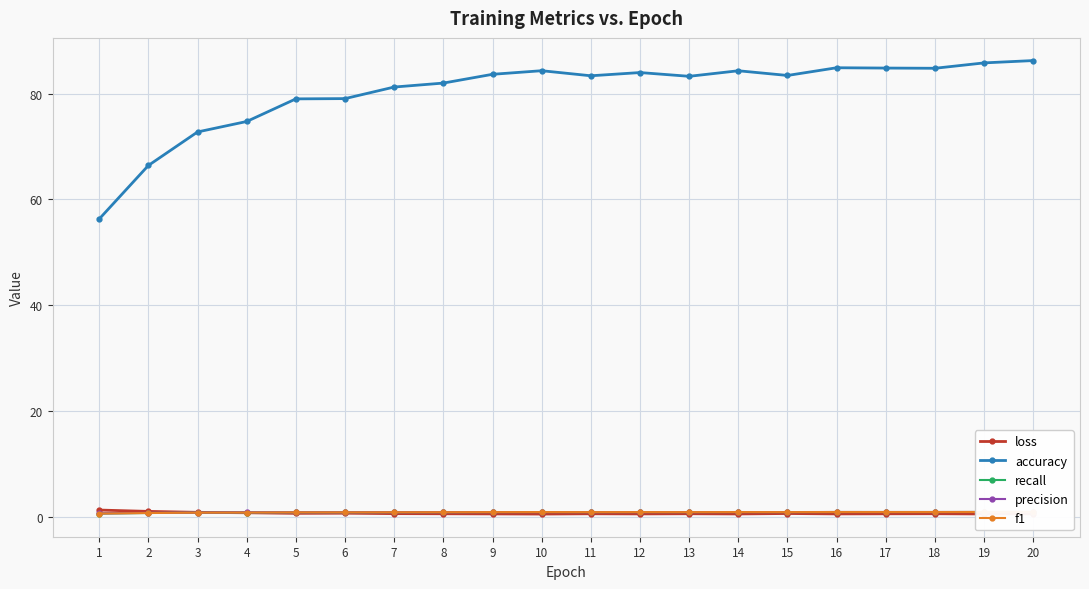

Reading left to right, list all the values displayed in this chart.

loss: 1.2	1.0	0.8	0.7	0.6	0.6	0.5	0.5	0.5	0.5	0.5	0.5	0.5	0.5	0.6	0.5	0.5	0.5	0.5	0.5
accuracy: 56.3	66.4	72.8	74.8	79.0	79.1	81.3	82.0	83.7	84.4	83.4	84.0	83.3	84.4	83.5	84.9	84.9	84.8	85.8	86.3
recall: 0.6	0.7	0.7	0.7	0.8	0.8	0.8	0.8	0.8	0.8	0.8	0.8	0.8	0.8	0.8	0.8	0.8	0.8	0.9	0.9
precision: 0.6	0.7	0.7	0.8	0.8	0.8	0.8	0.8	0.8	0.8	0.8	0.8	0.8	0.8	0.8	0.9	0.9	0.9	0.9	0.9
f1: 0.6	0.7	0.7	0.7	0.8	0.8	0.8	0.8	0.8	0.8	0.8	0.8	0.8	0.8	0.8	0.9	0.8	0.8	0.9	0.9